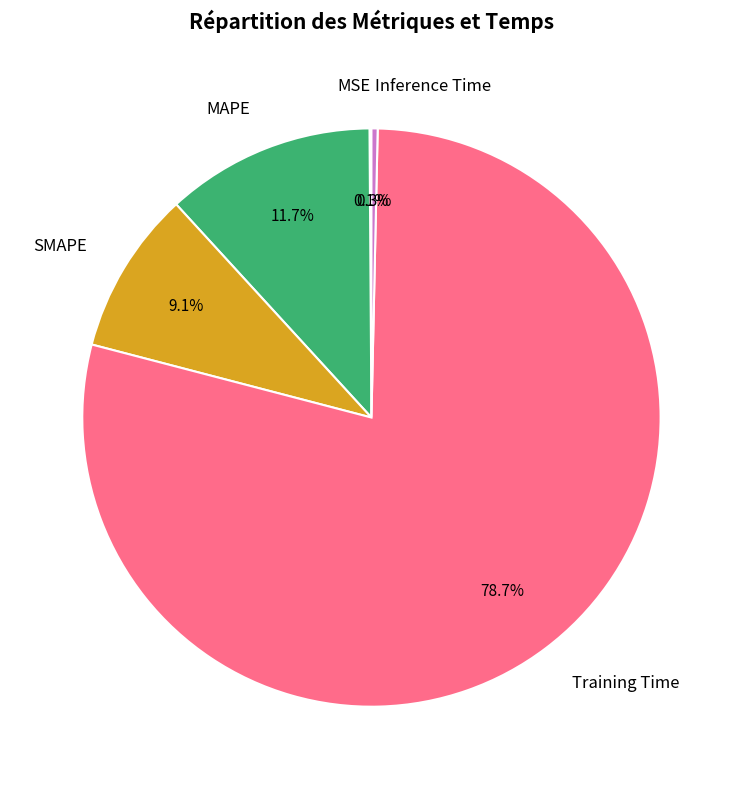

What portion of the pie excludes Inference Time?

99.7%